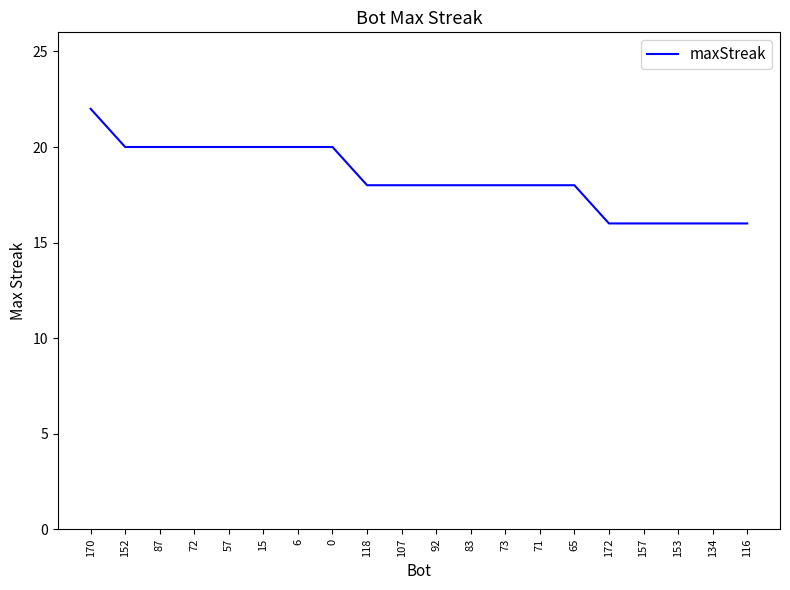

Is this an area chart (filled region under the line)?

No